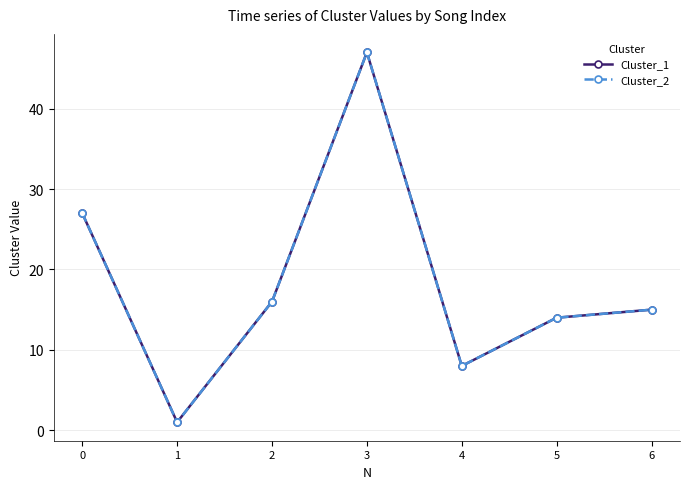

Is this an area chart (filled region under the line)?

No